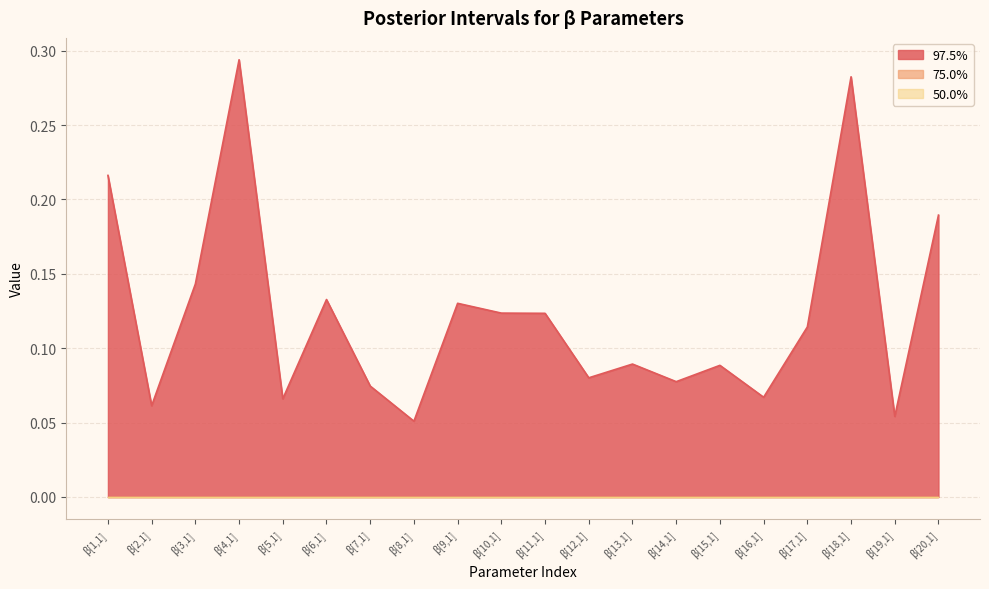

List the labels in order of 50.0% value, largest first.

β[1,1], β[2,1], β[3,1], β[4,1], β[5,1], β[6,1], β[7,1], β[8,1], β[9,1], β[10,1], β[11,1], β[12,1], β[13,1], β[14,1], β[15,1], β[16,1], β[17,1], β[18,1], β[19,1], β[20,1]